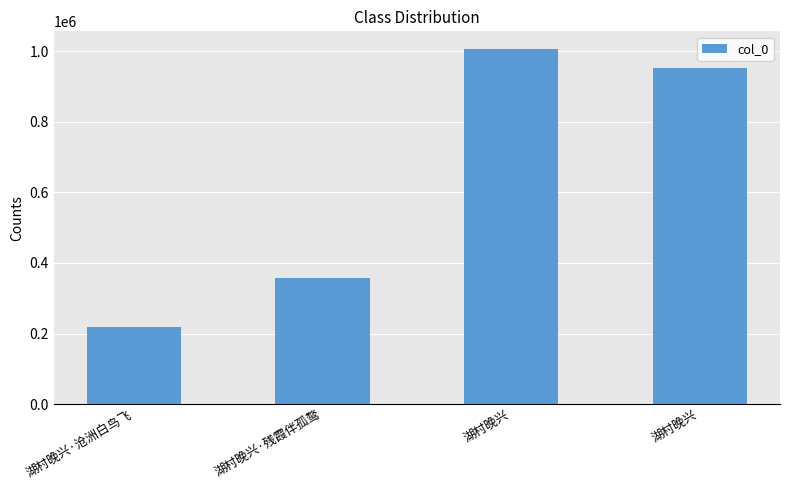

What is the label of the 1st bar from the left?

湖村晚兴·沧洲白鸟飞